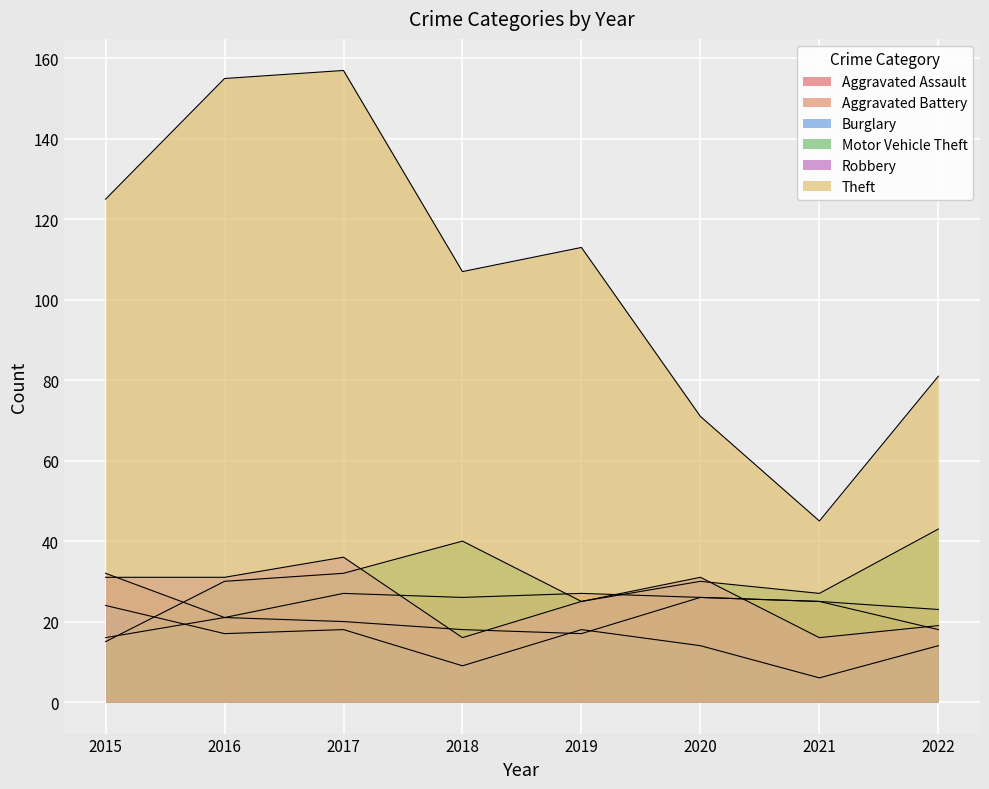

True or false: Aggravated Battery and Theft intersect in this chart.

False